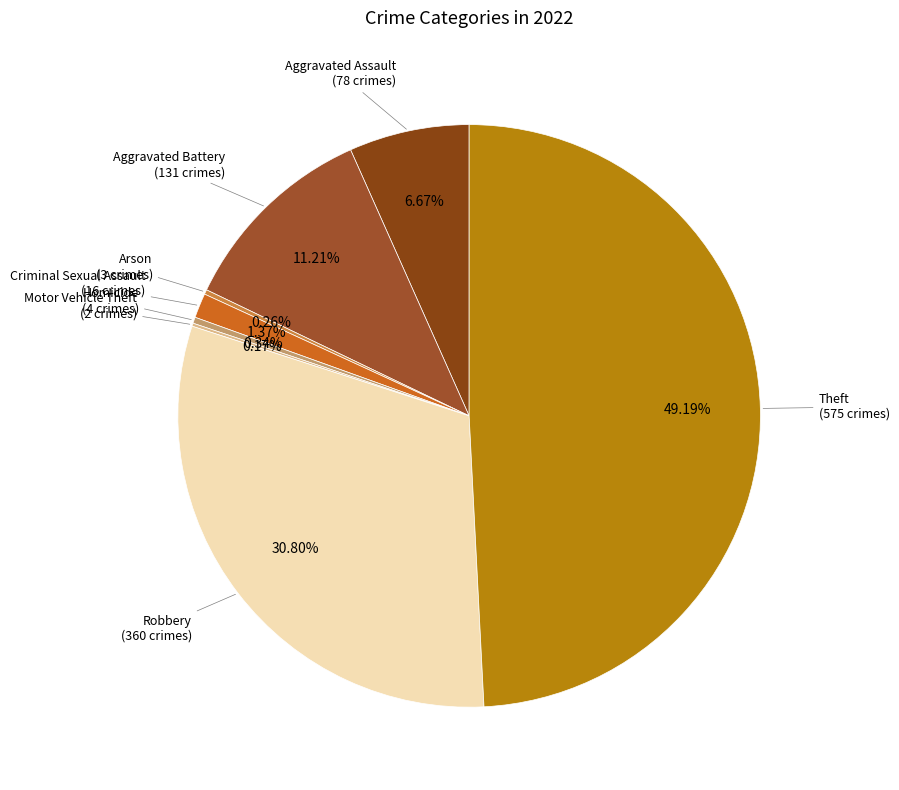

Which slice is the largest?

Theft